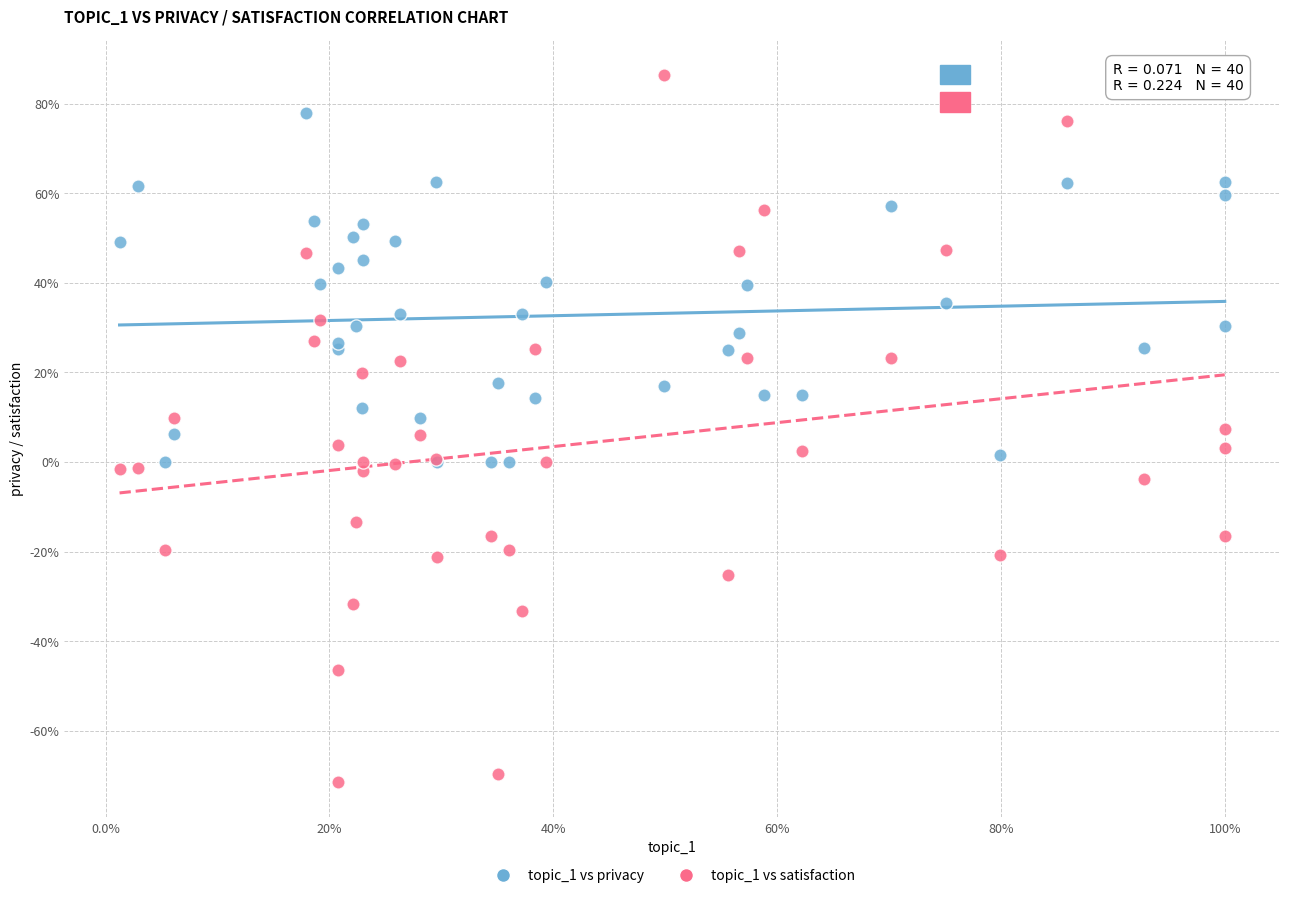

Which series contains the lowest Y value?

topic_1 vs satisfaction